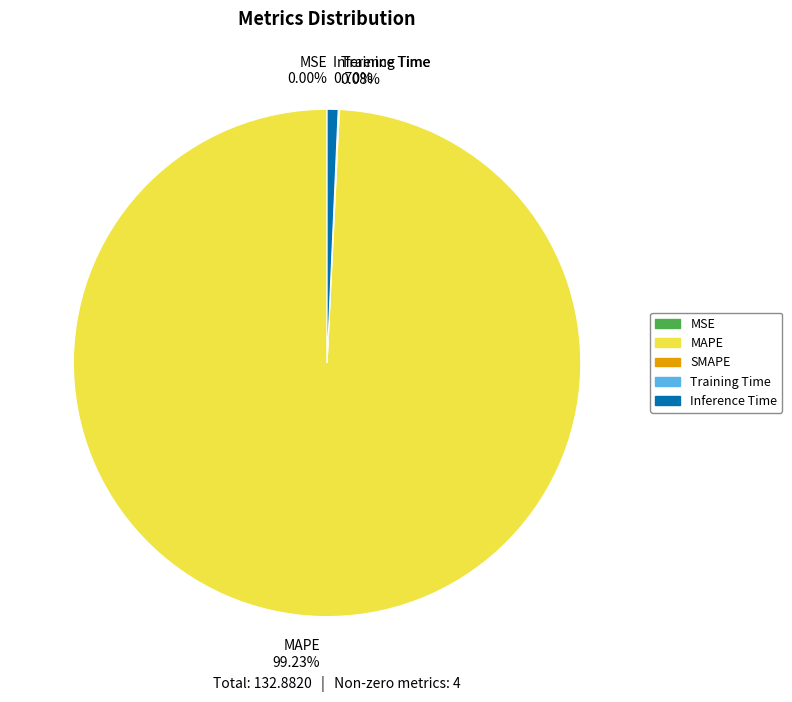

Which category accounts for the majority?

MAPE 99.23%